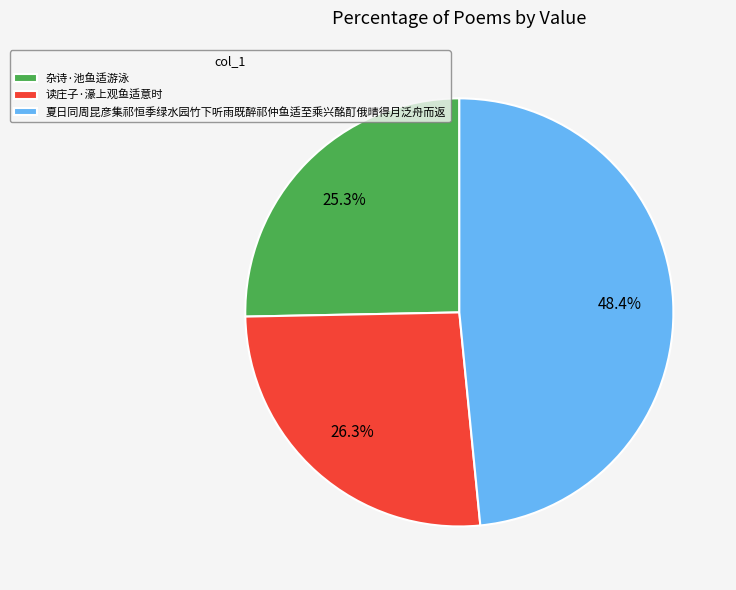

True or false: 夏日同周昆彦集祁恒季绿水园竹下听雨既醉祁仲鱼适至乘兴酩酊俄晴得月泛舟而返 accounts for 39% of the total.

False